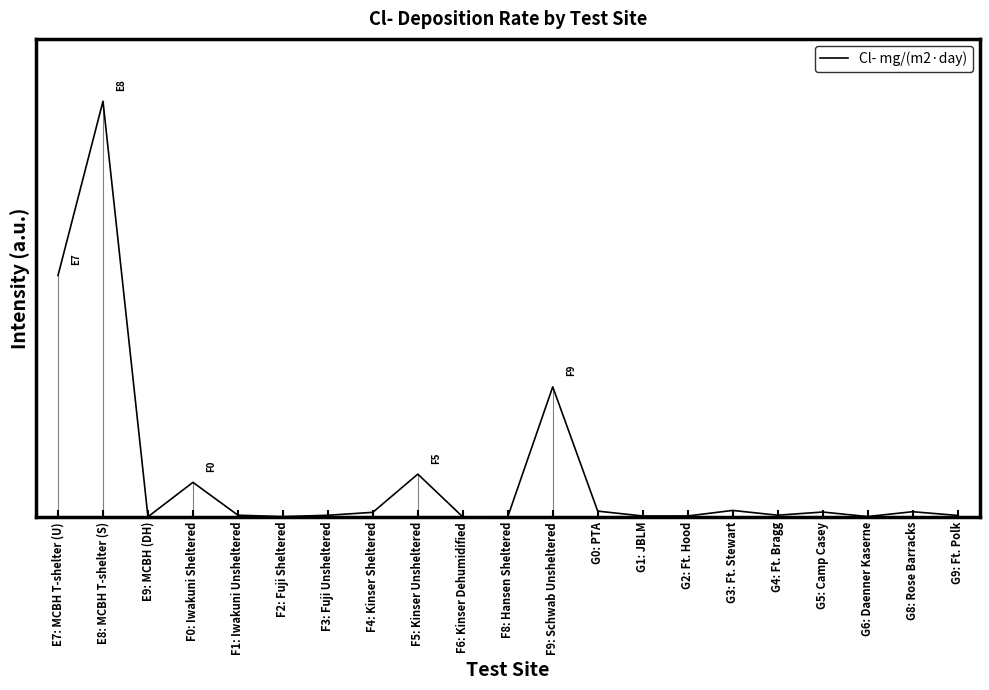

How many lines are shown in the chart?

1